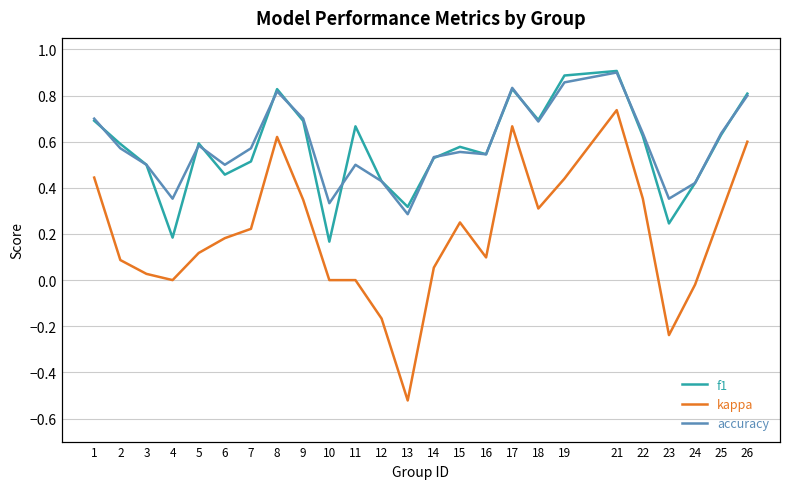

At which category is the sum across all series the highest?

21